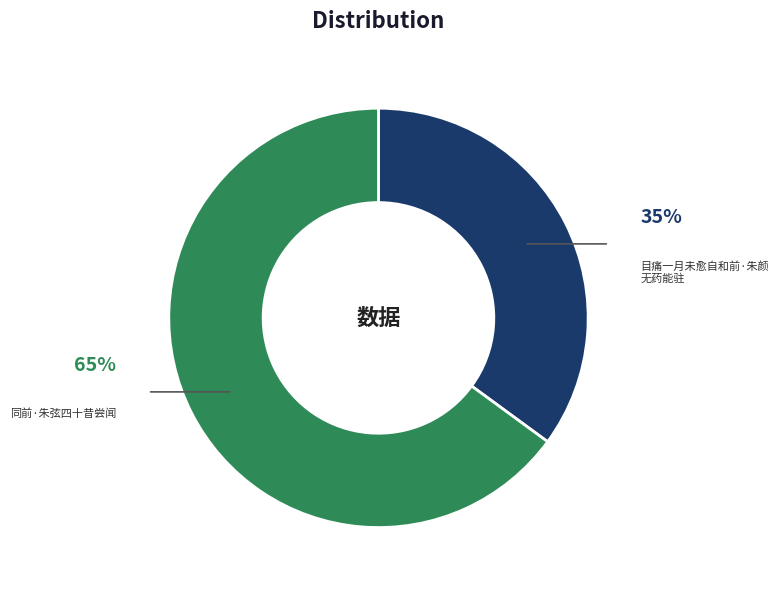

To the nearest percent, what is the average slice percentage?

50%